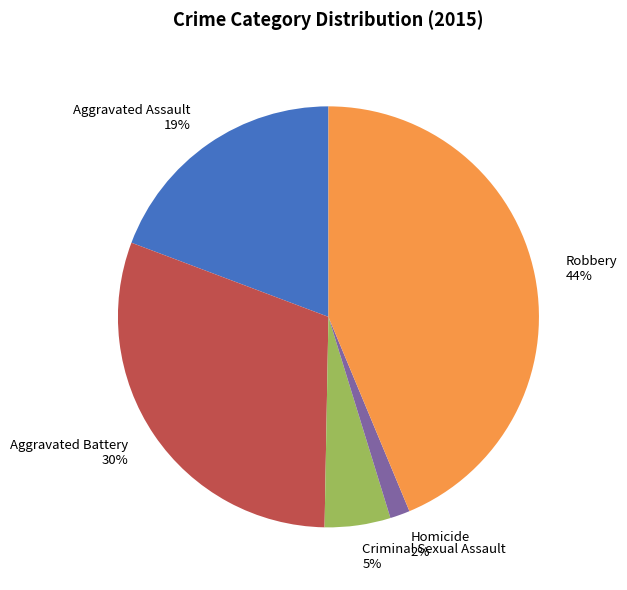

To the nearest percent, what portion does Robbery represent?

44%